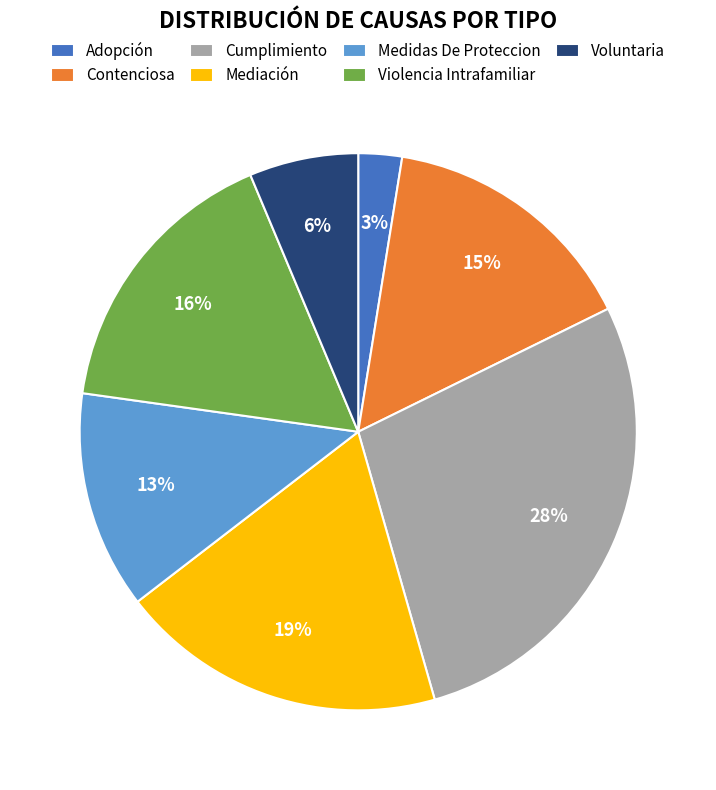

Rank the categories by value from highest to lowest.

Cumplimiento, Mediación, Violencia Intrafamiliar, Contenciosa, Medidas De Proteccion, Voluntaria, Adopción